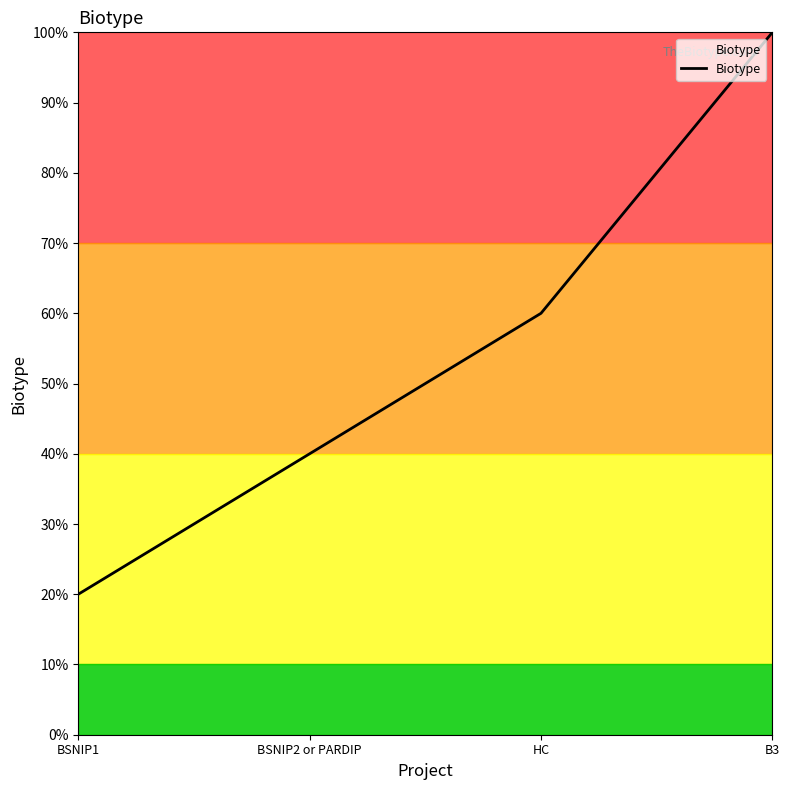

Does the chart have visible grid lines?

No